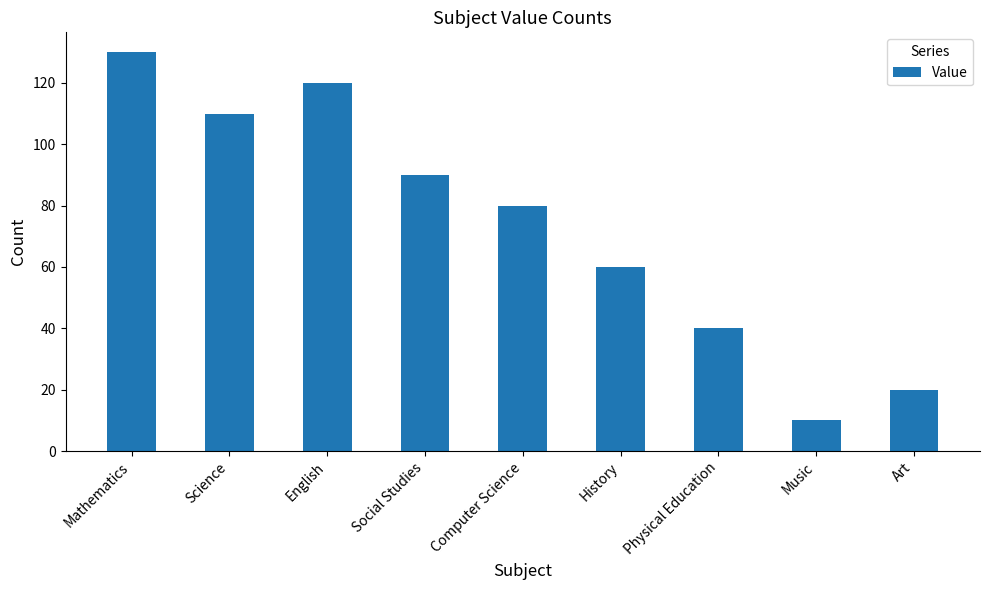

What is the smallest value displayed?

10